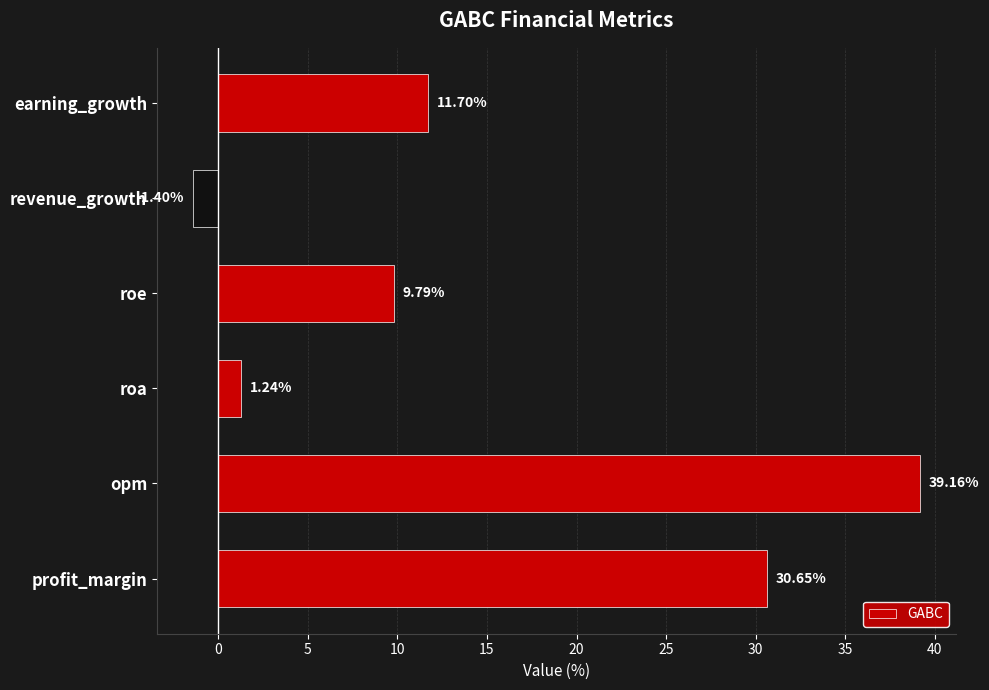

Rank the categories by value from highest to lowest.

opm, profit_margin, earning_growth, roe, roa, revenue_growth